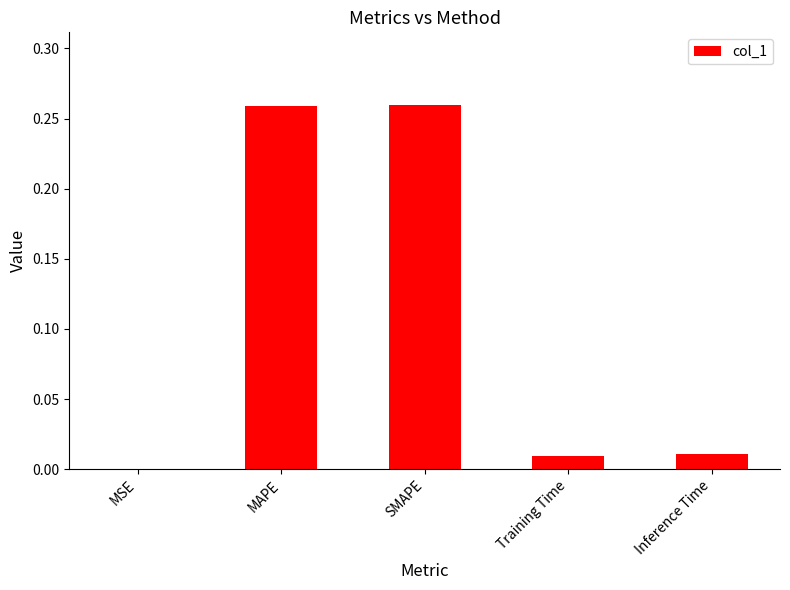

True or false: the data shows 0.0 at Inference Time.

True